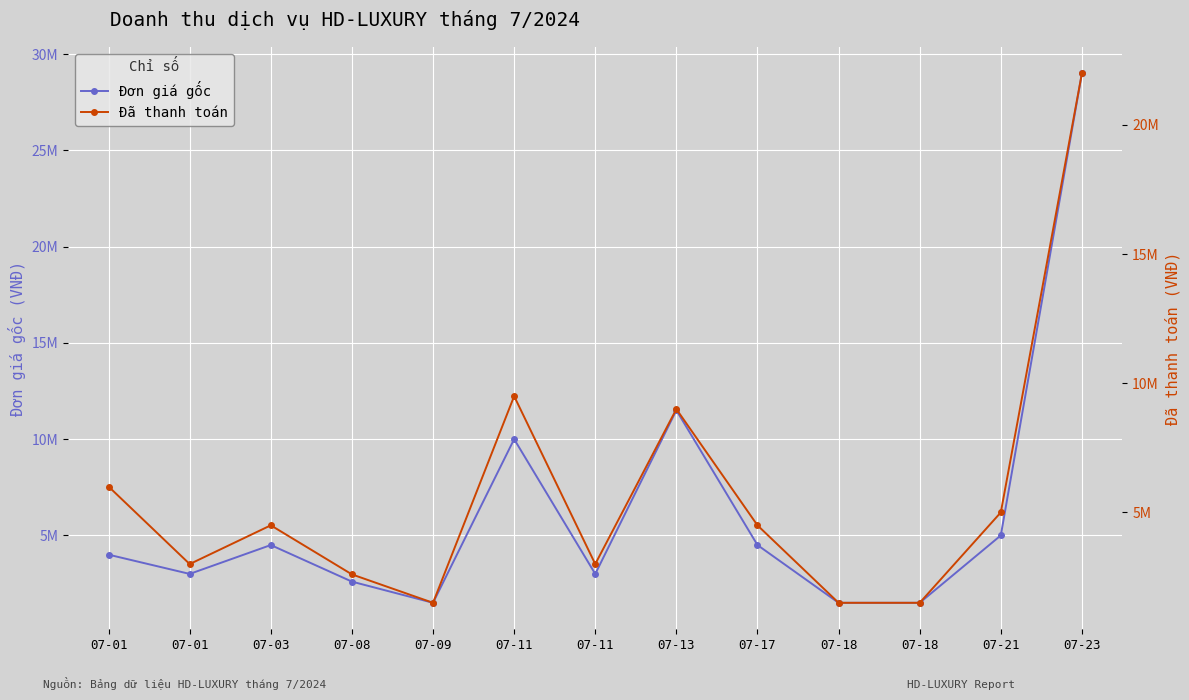

The Đơn giá gốc series shows 5000000 at 07-21. True or false?

True